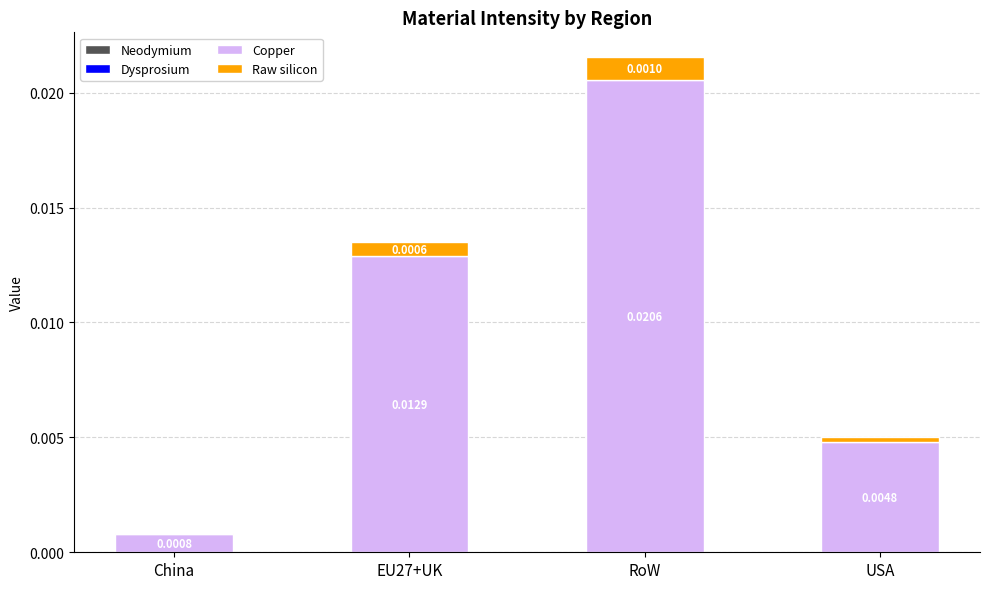

Where is Copper nearest to the value 0?

China